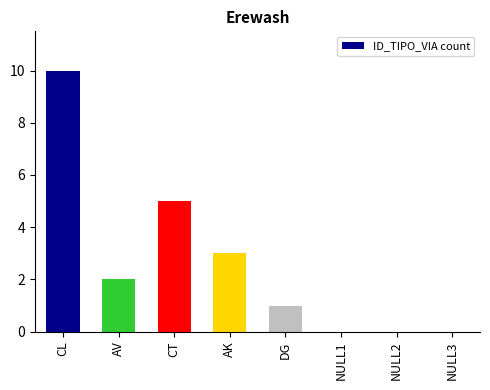

What is the greatest value displayed?

10